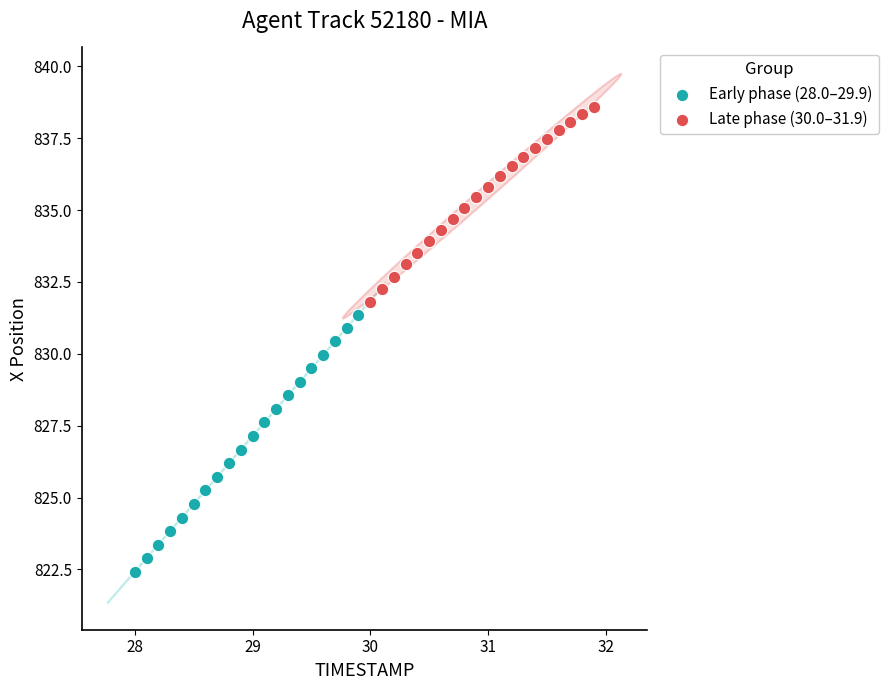

Which series contains the lowest Y value?

Early phase (28.0–29.9)